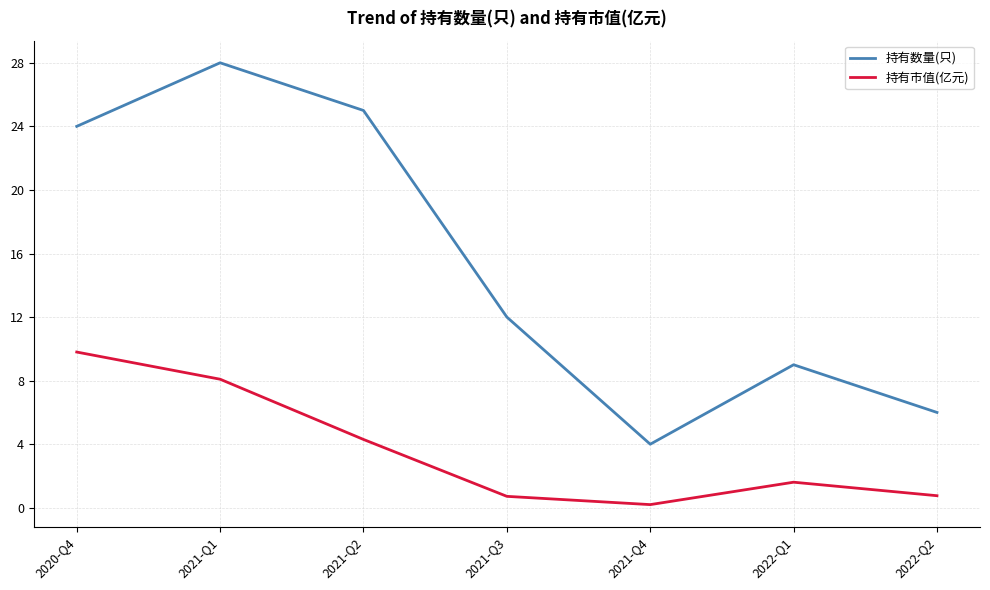

How many lines are shown in the chart?

2